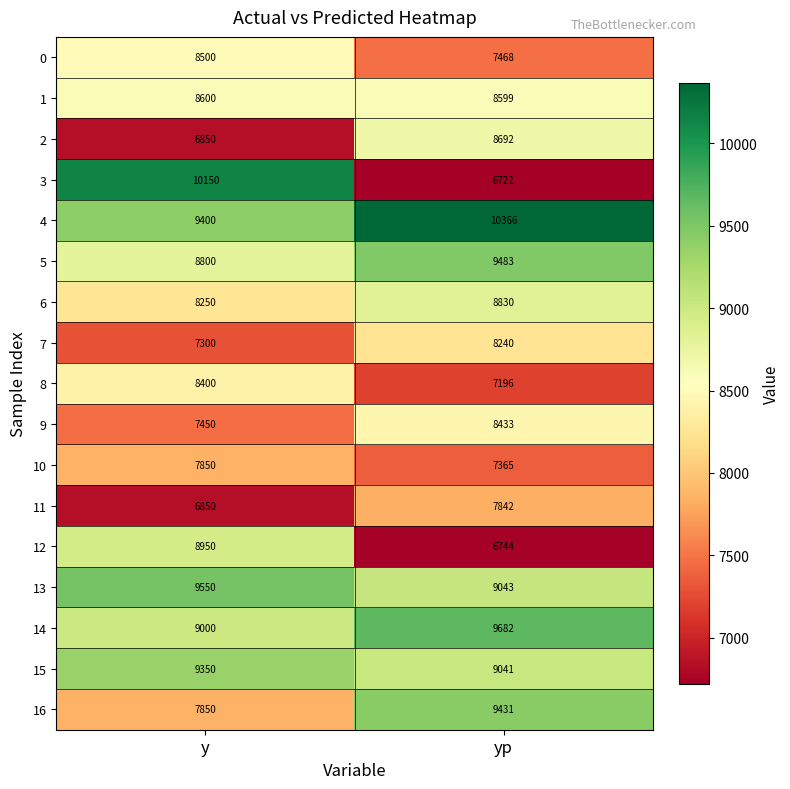

At how many categories does at least one series exceed 10222?

1